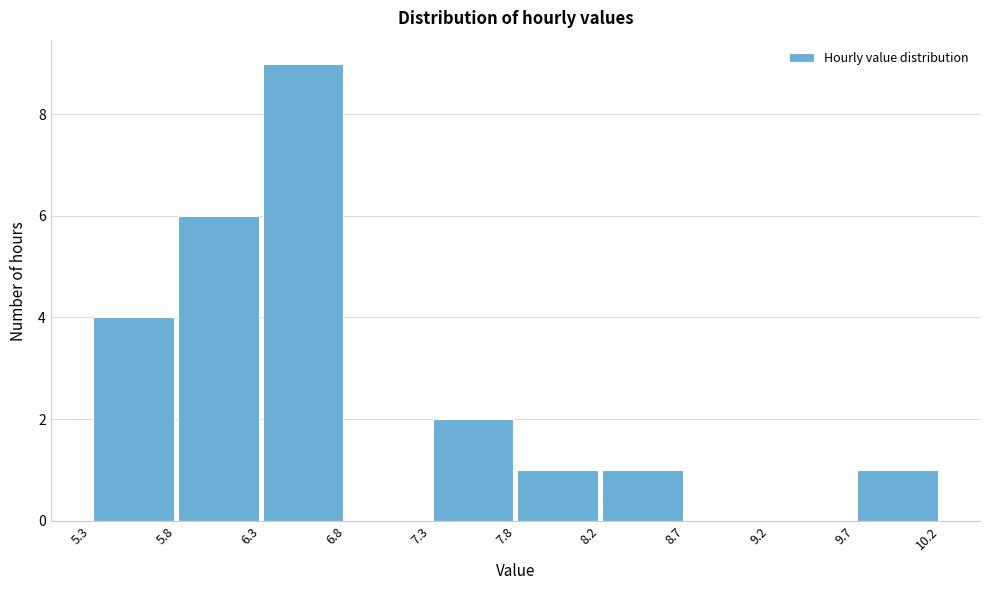

How tall is the bar that spans 5.8 to 6.3 on the x-axis? The values are not printed on the chart, so give them approximately, as read against the axis.

6